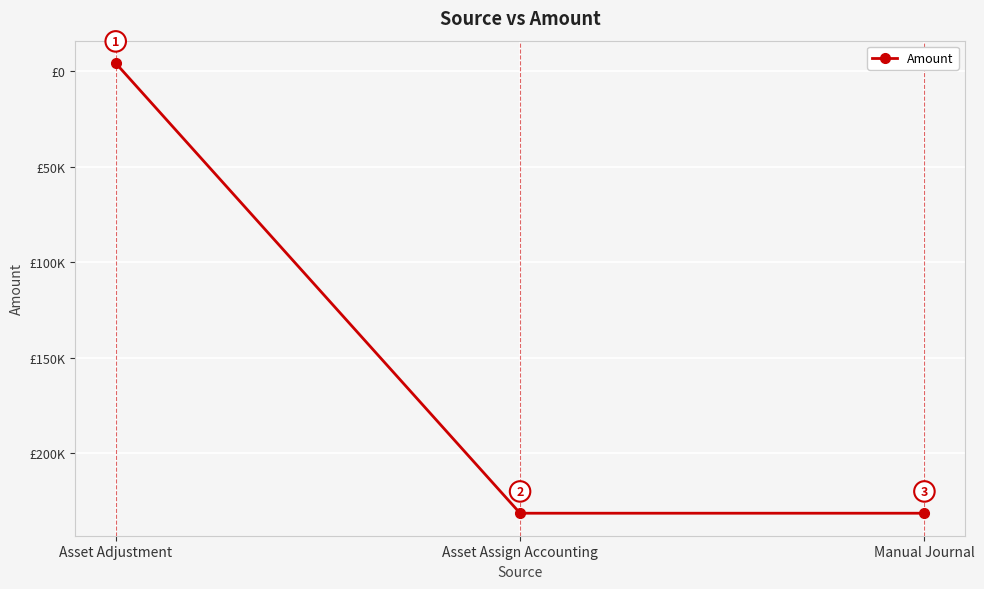

At which category does the chart reach its minimum across all series?

Asset Assign Accounting